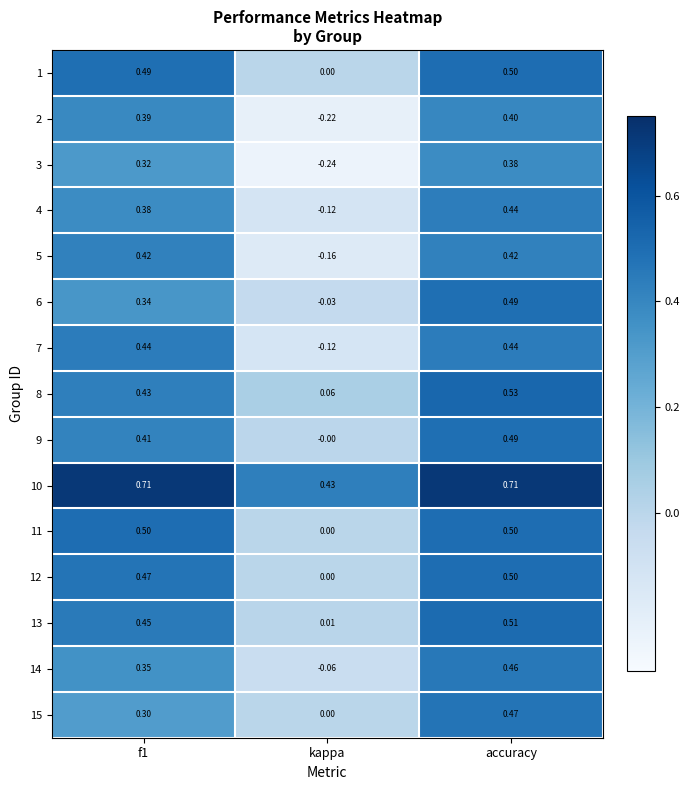

How many data points does each series have?

3